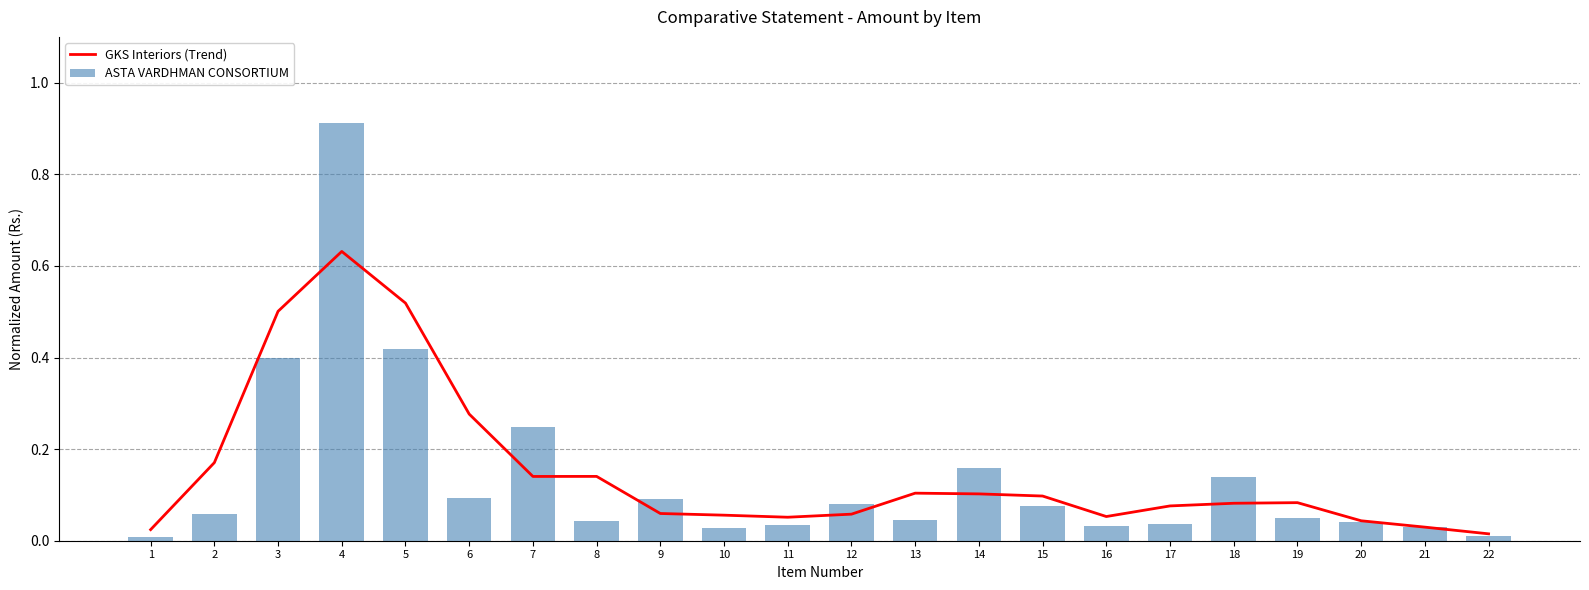

What is the sum of all ASTA VARDHMAN CONSORTIUM values?

3.0